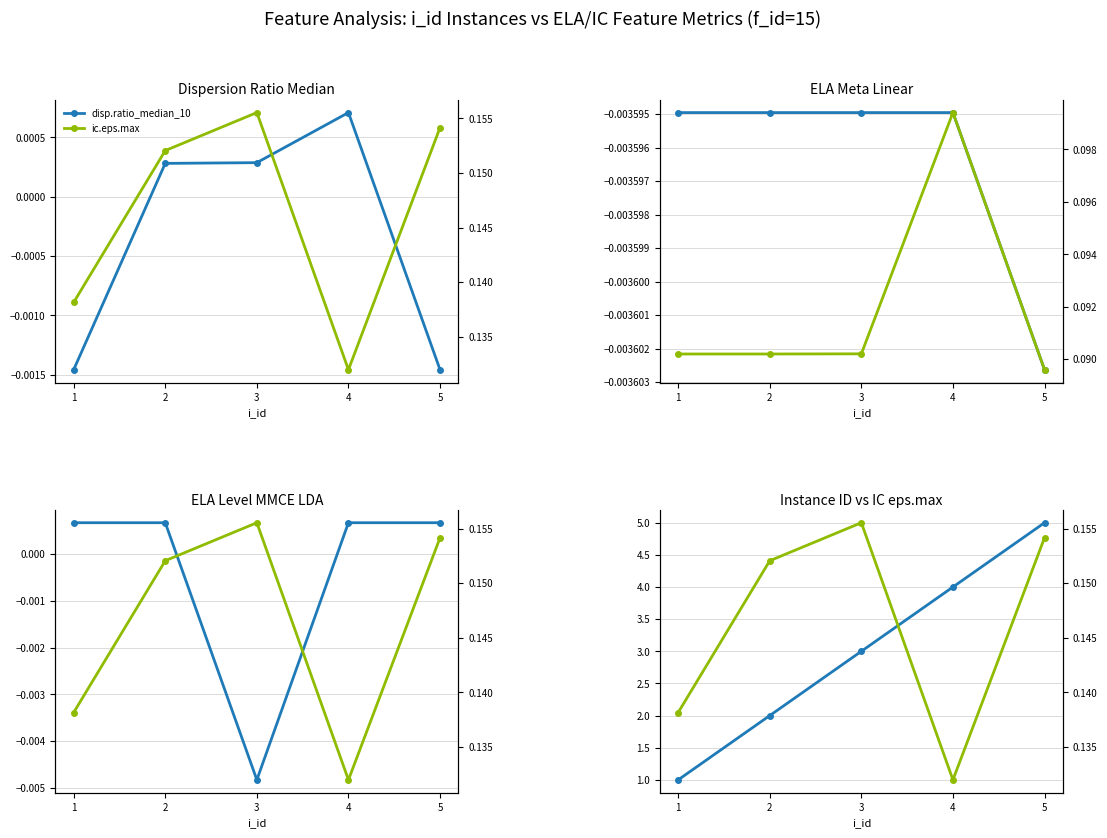

How many intersections are there between mmce_lda_50 and lin_simple.coef.min?

2